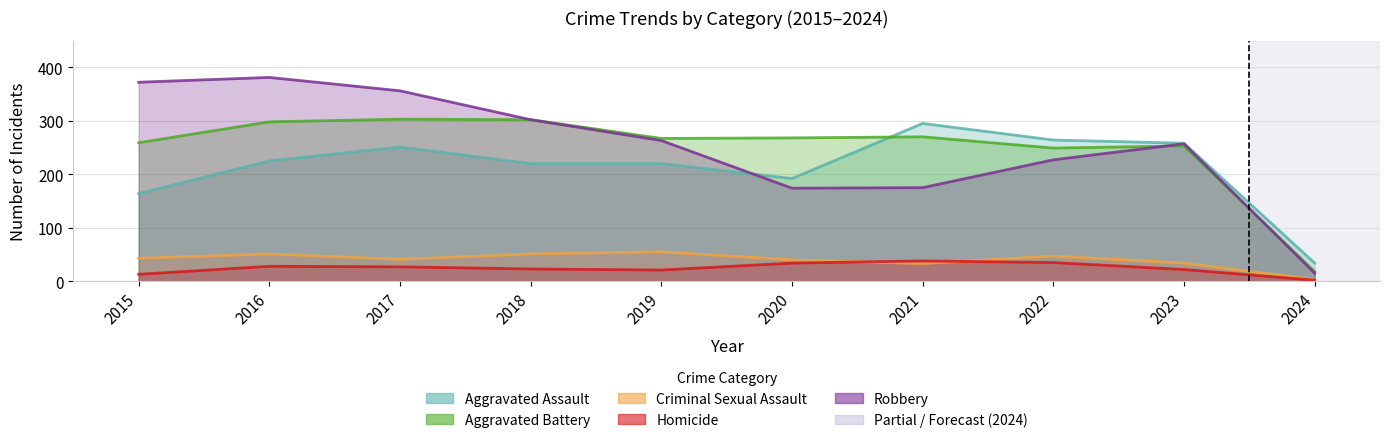

How many lines are shown in the chart?

5